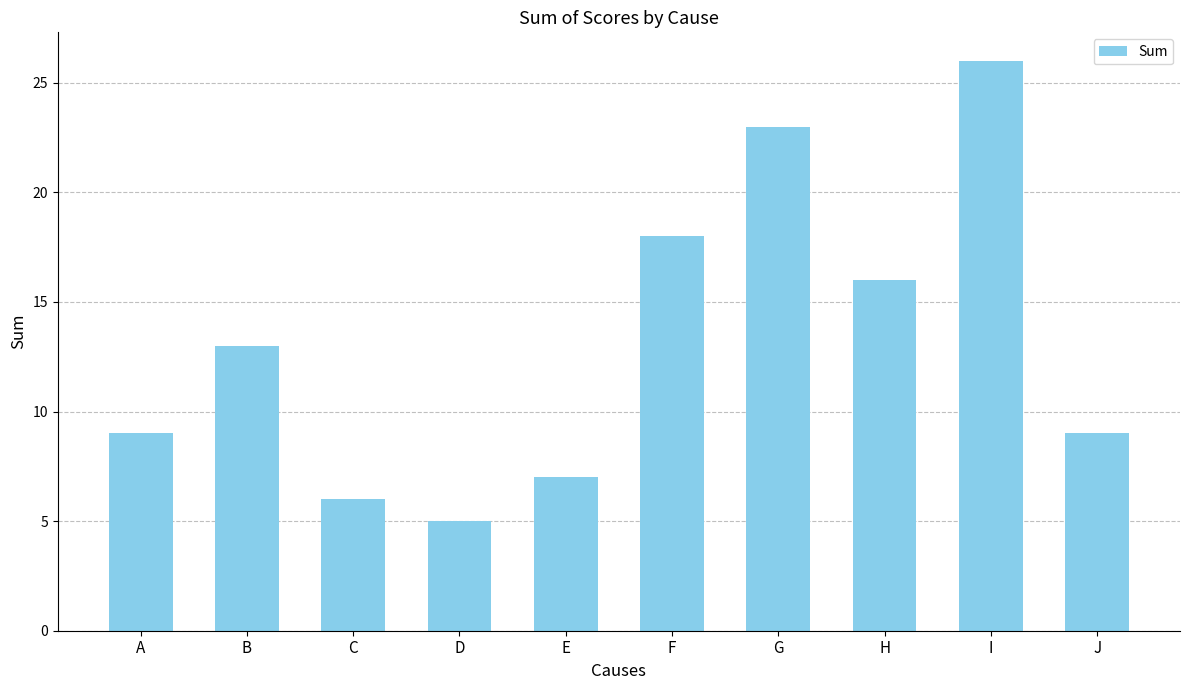

Reading right to left, extract all data points from this chart.

J=9	I=26	H=16	G=23	F=18	E=7	D=5	C=6	B=13	A=9